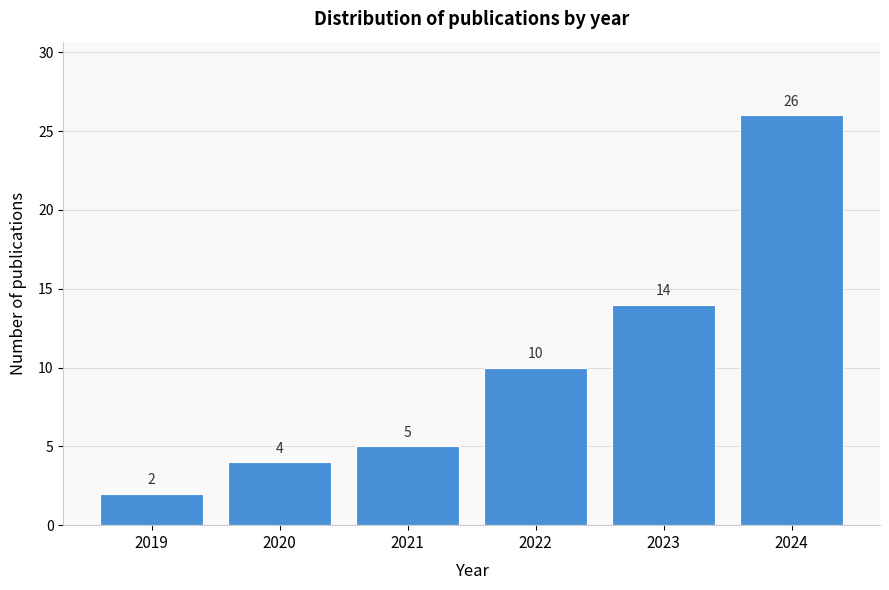

Reading left to right, list all the values displayed in this chart.

2019=2	2020=4	2021=5	2022=10	2023=14	2024=26